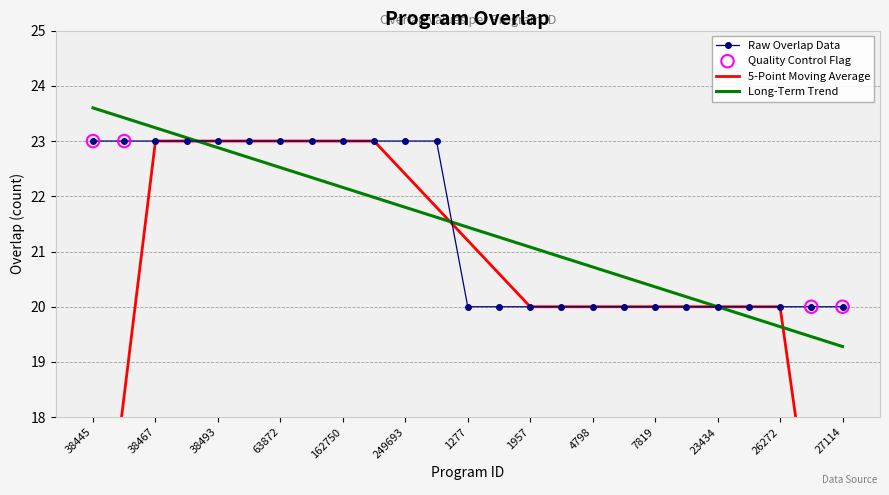

What is the change in value from 38493 to 26242?

-3